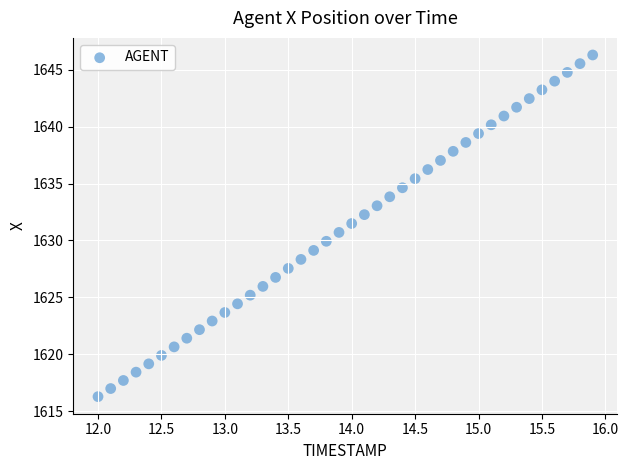

What is the range of X values (max minus min)?

3.9